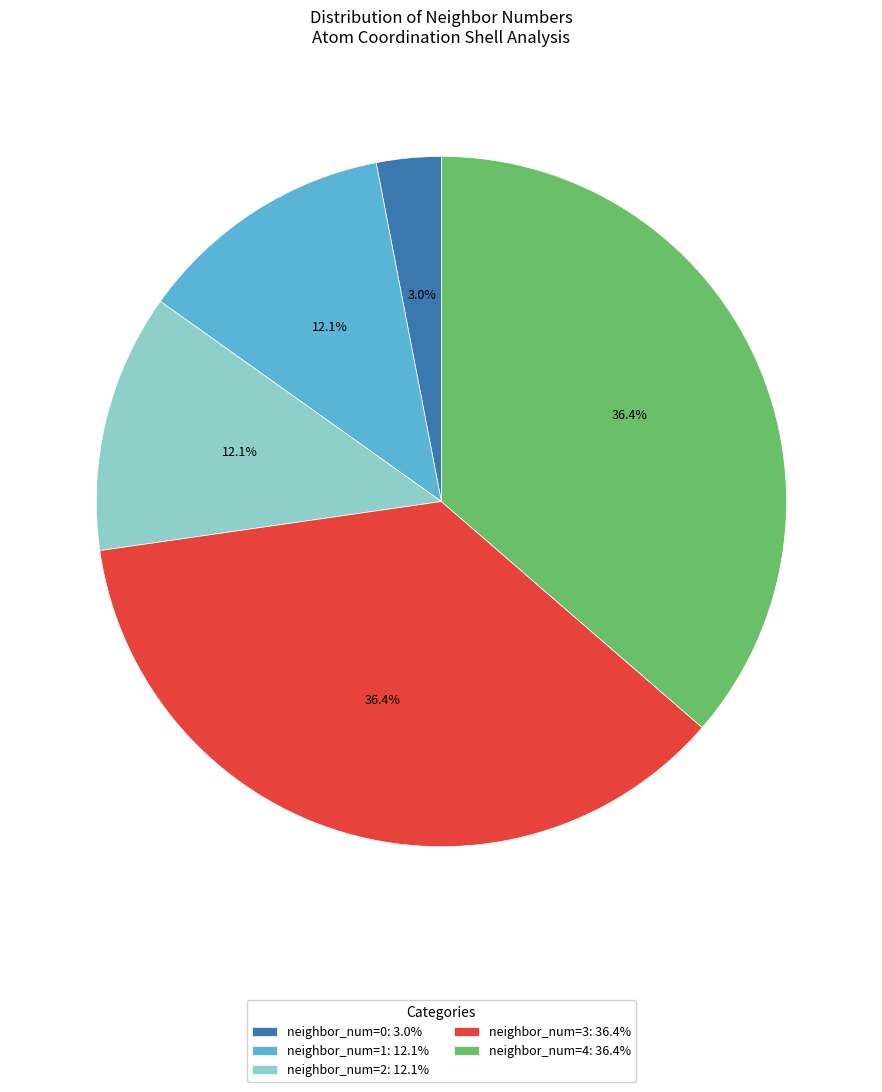

Which slice is the smallest?

neighbor_num=0: 3.0%